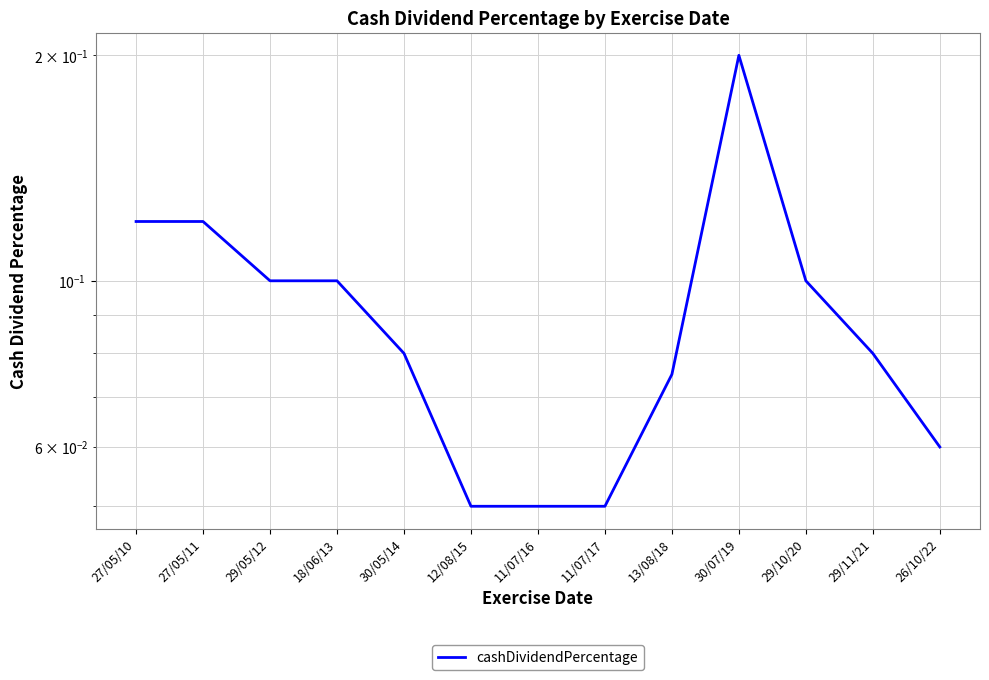

Where is the first local maximum?

30/07/19